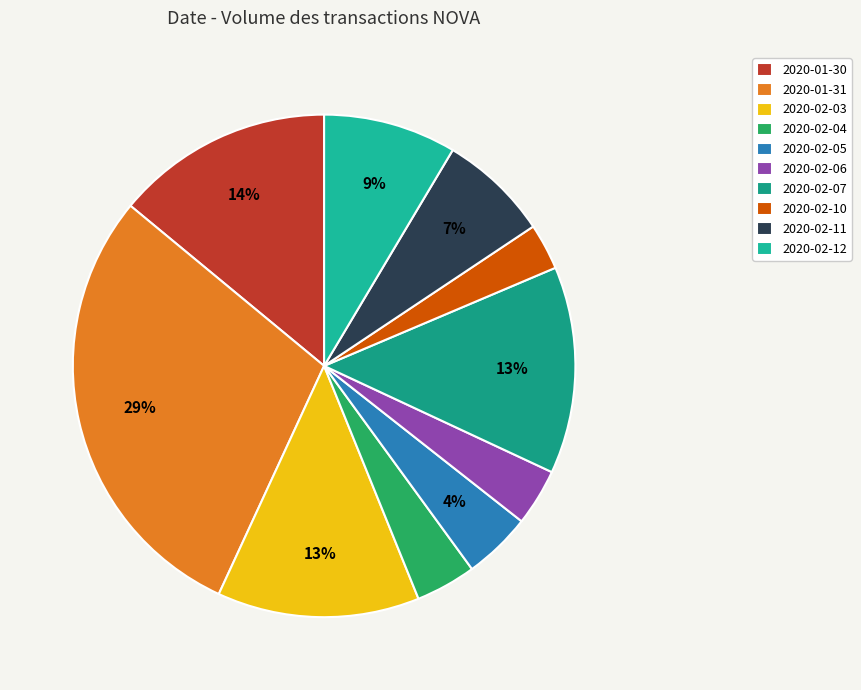

To the nearest percent, what is the combined percentage of 2020-02-05 and 2020-01-31?

33%